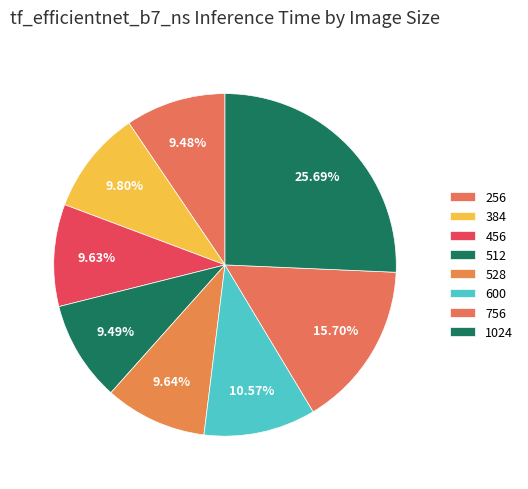

Between 456 and 256, which is larger?

456